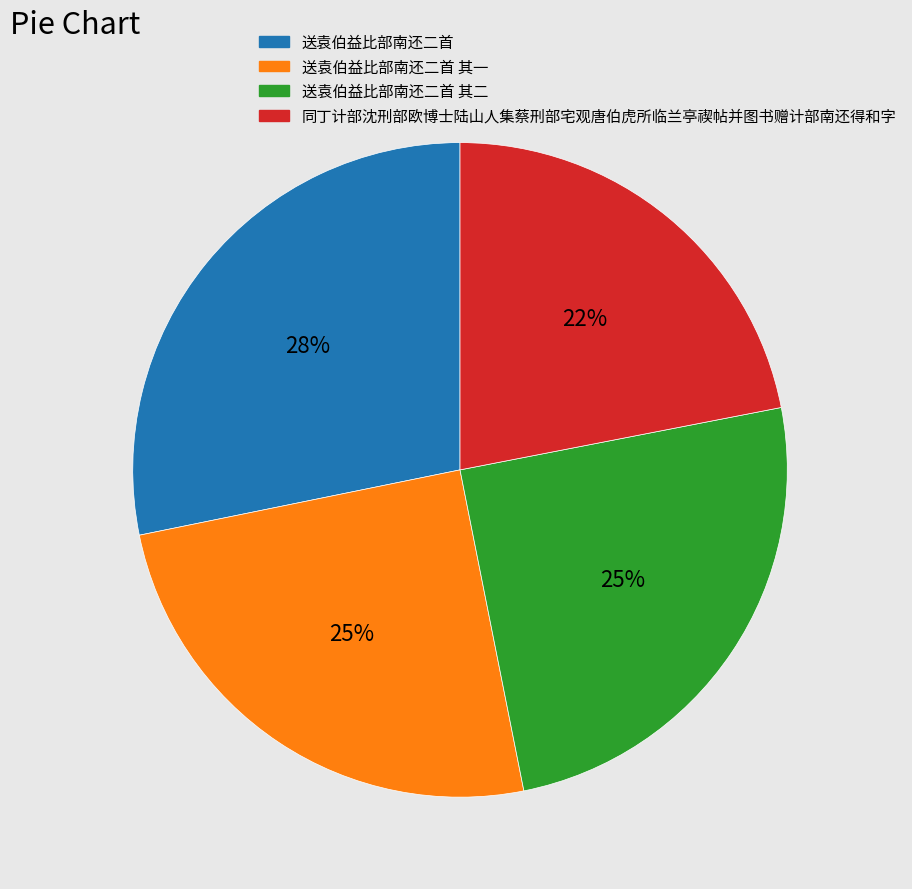

Does 送袁伯益比部南还二首 其一 account for over 50% of the chart?

No